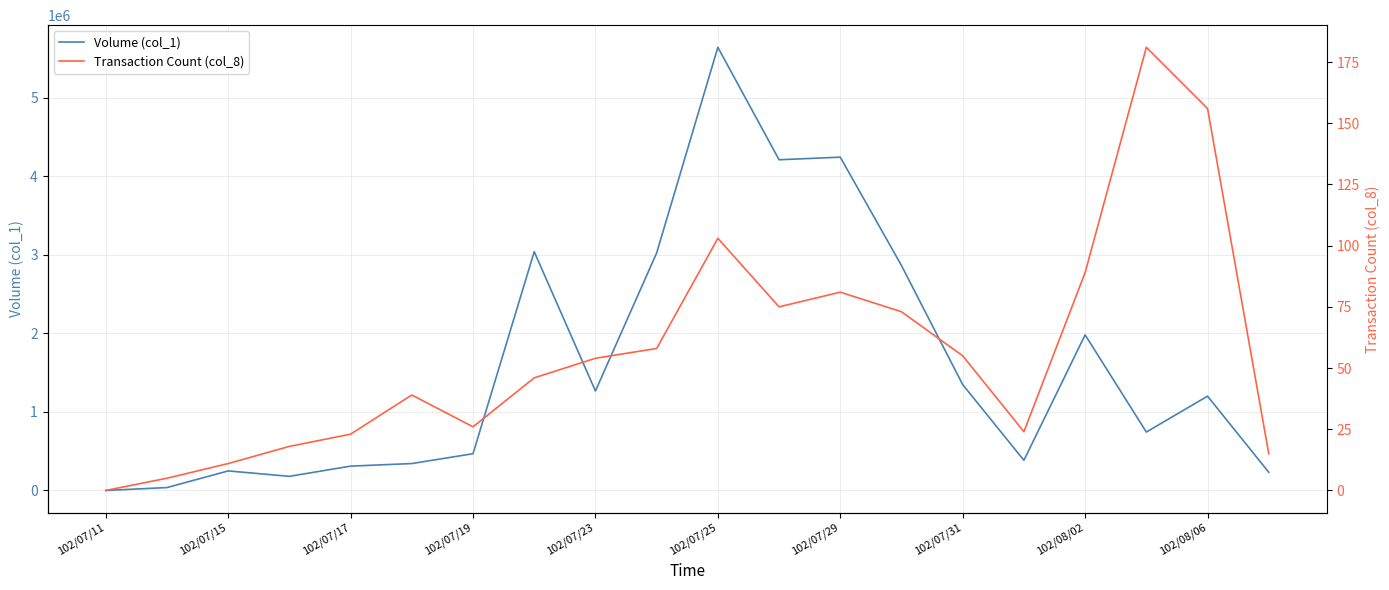

Reading right to left, transcribe all the data shown in this chart.

Volume (col_1): 232000	1201000	744000	1982000	384000	1348000	2864000	4245000	4212000	5644000	3025000	1267000	3041000	468000	343000	310000	180000	249000	37000	0
Transaction Count (col_8): 15	156	181	89	24	55	73	81	75	103	58	54	46	26	39	23	18	11	5	0